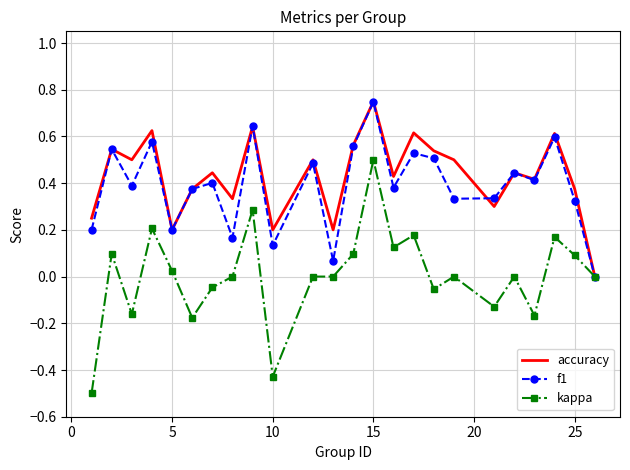

Which series has the widest spread of values?

kappa